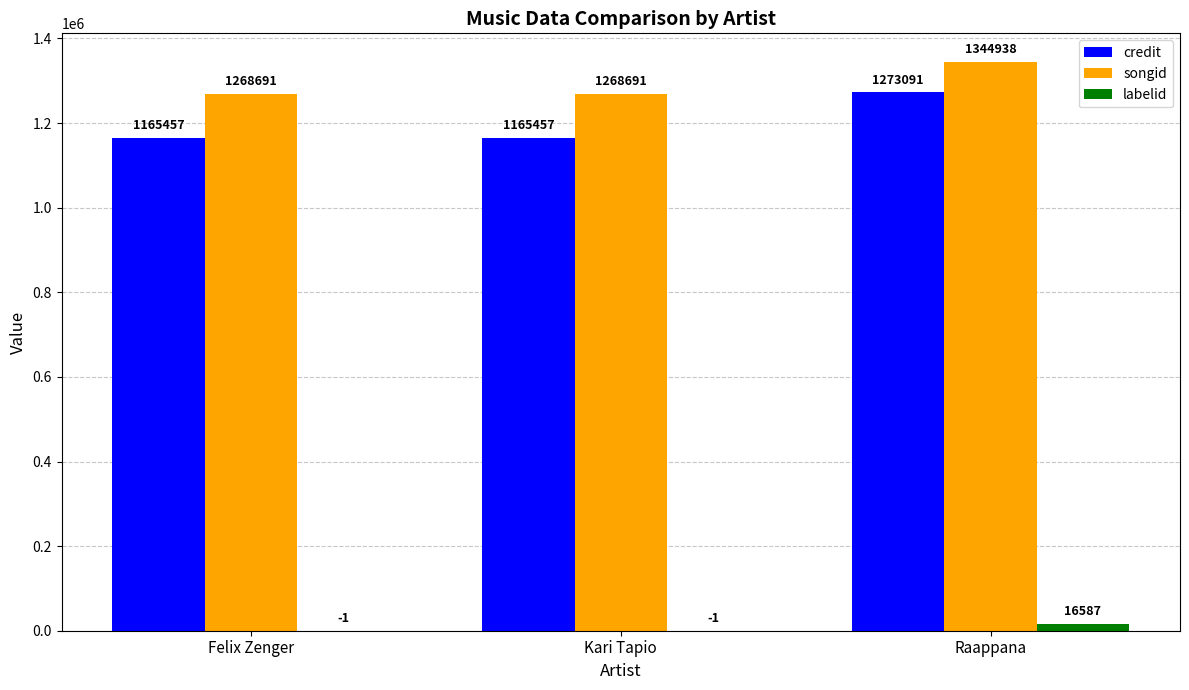

How many groups of bars are there?

3